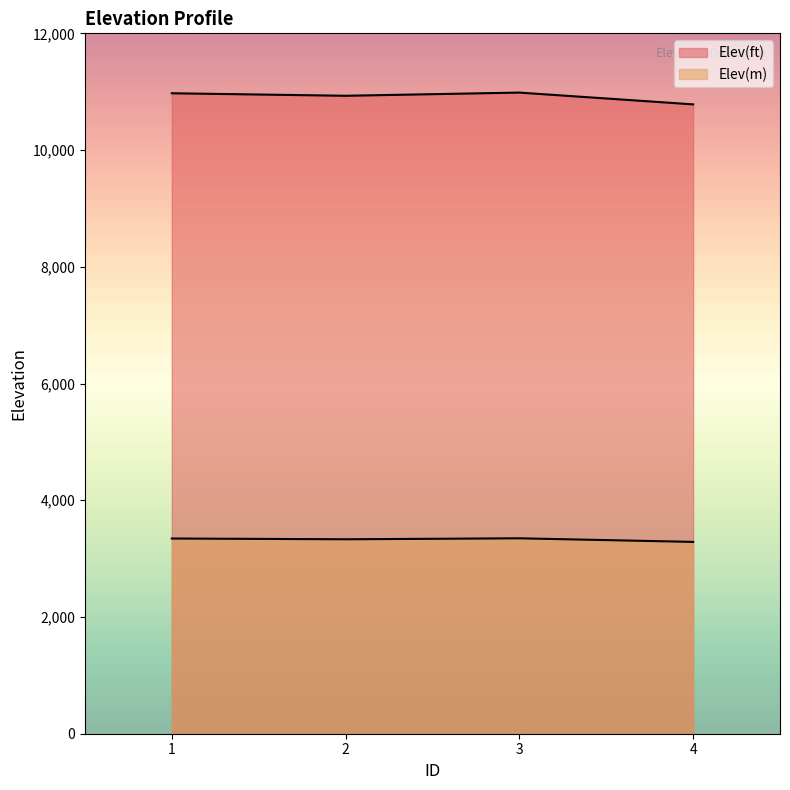

Does the chart have visible grid lines?

No